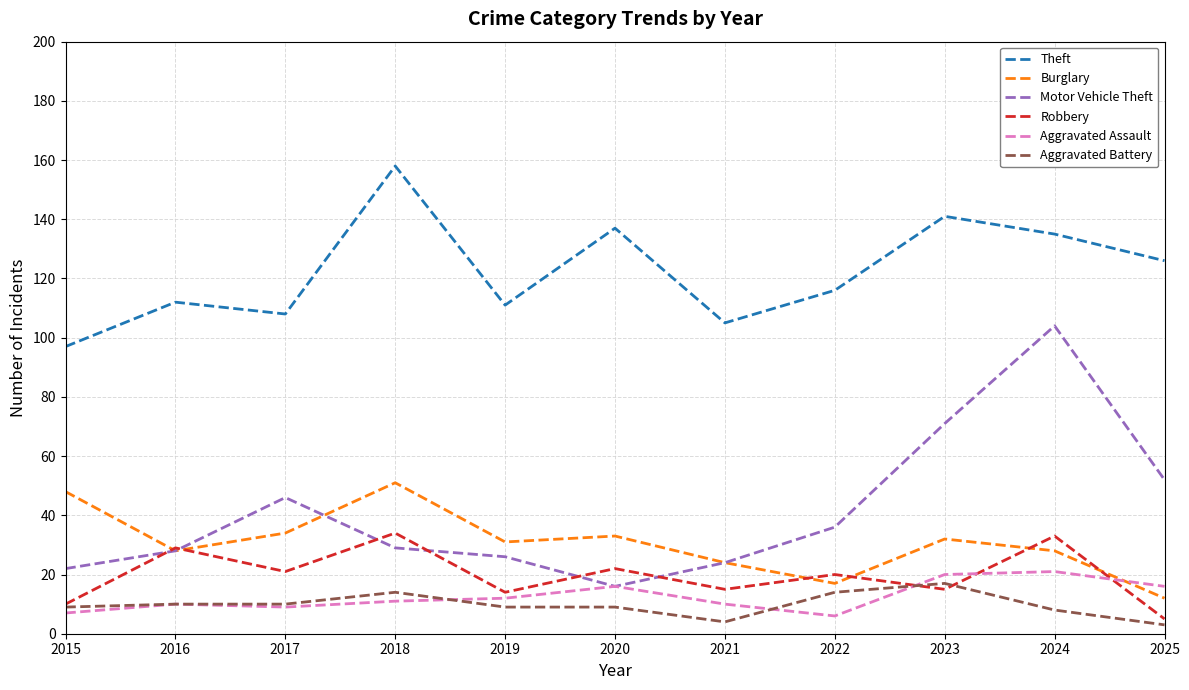

Which series has the largest range (max minus min)?

Motor Vehicle Theft